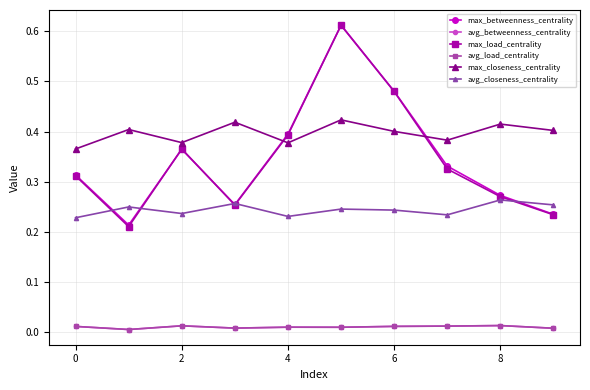

Is this an area chart (filled region under the line)?

No